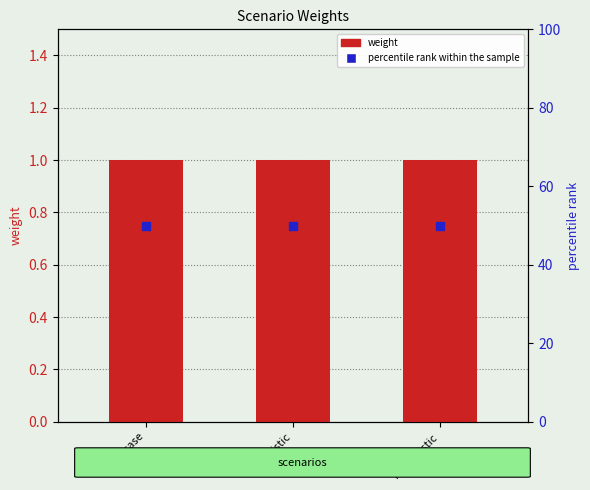

Reading right to left, what are all the values shown in this chart?

weight: 1	1	1
percentile rank within the sample: 50	50	50